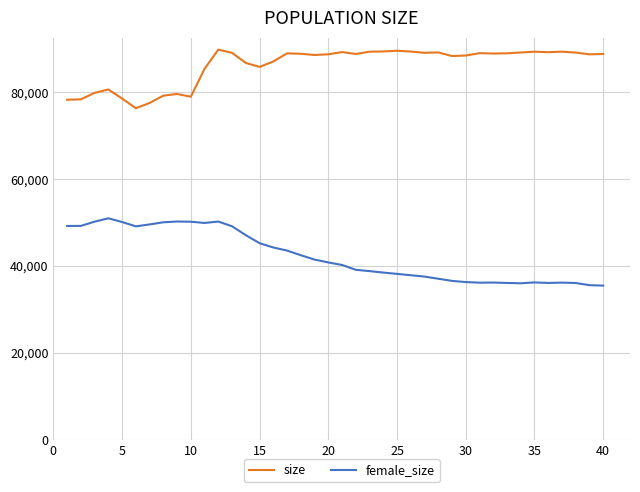

List the series in order of their peak value, lowest first.

female_size, size